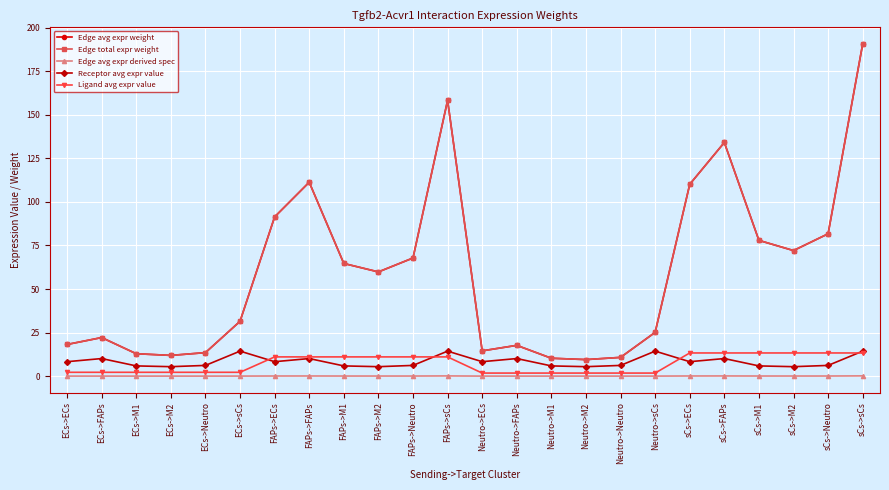

Is this an area chart (filled region under the line)?

No